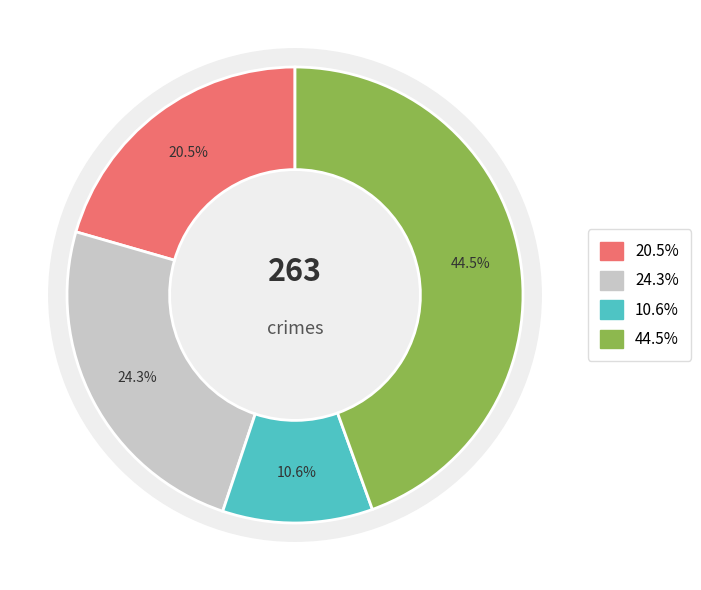

Does any single category account for the majority?

No